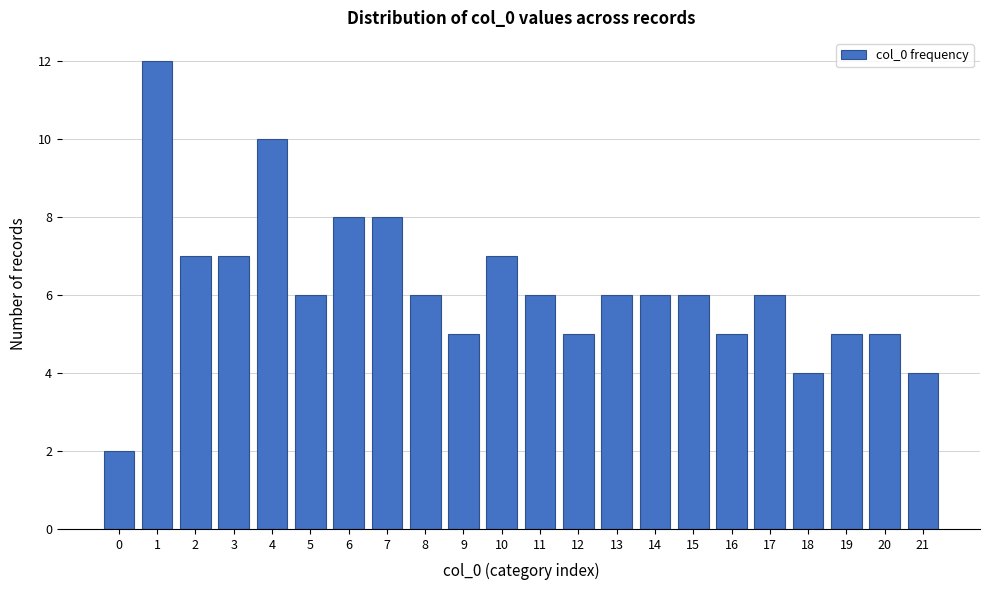

Reading left to right, extract all data points from this chart.

2	12	7	7	10	6	8	8	6	5	7	6	5	6	6	6	5	6	4	5	5	4